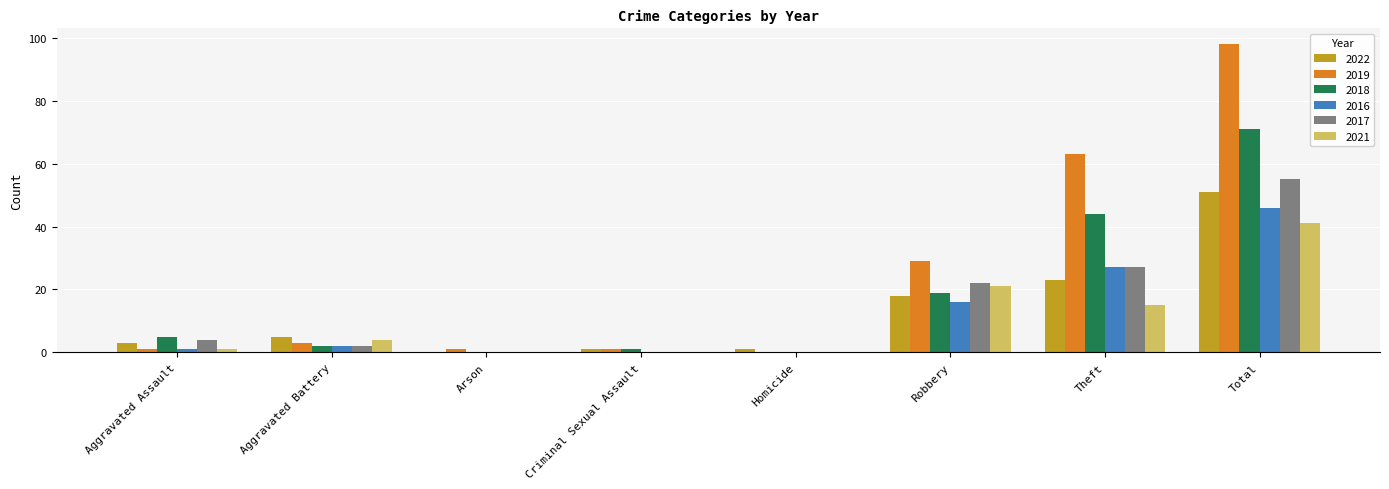

What is the spread (max minus min) of values at Theft?

48